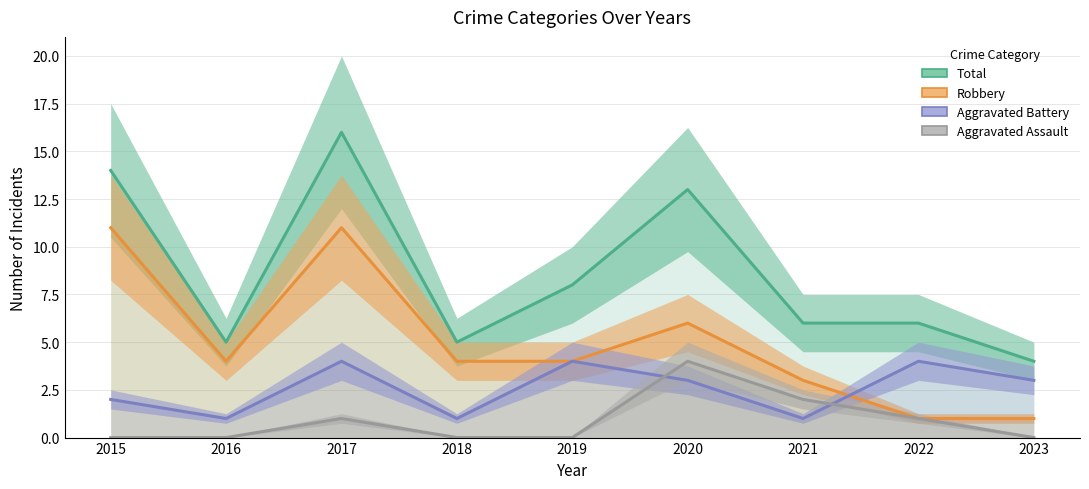

How many distinct data groups are displayed?

4